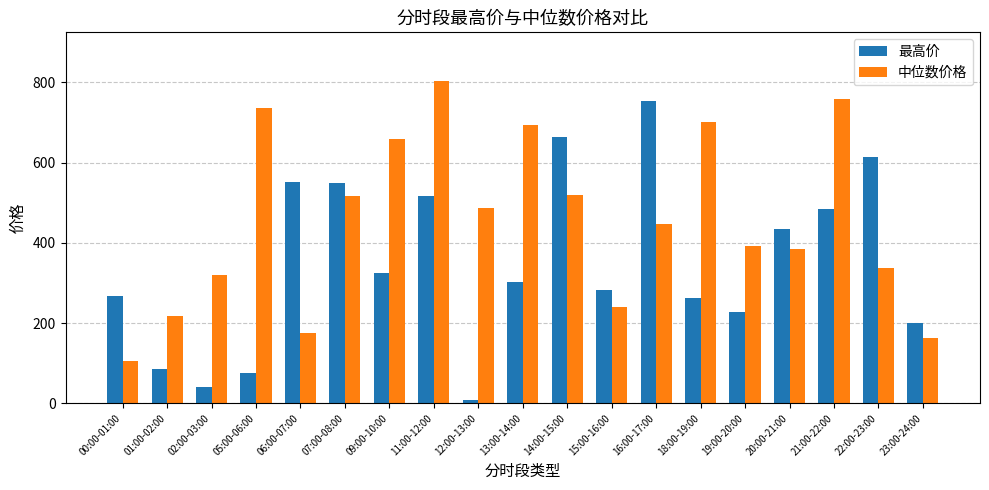

At which label does 最高价 first exceed 302?

06:00-07:00